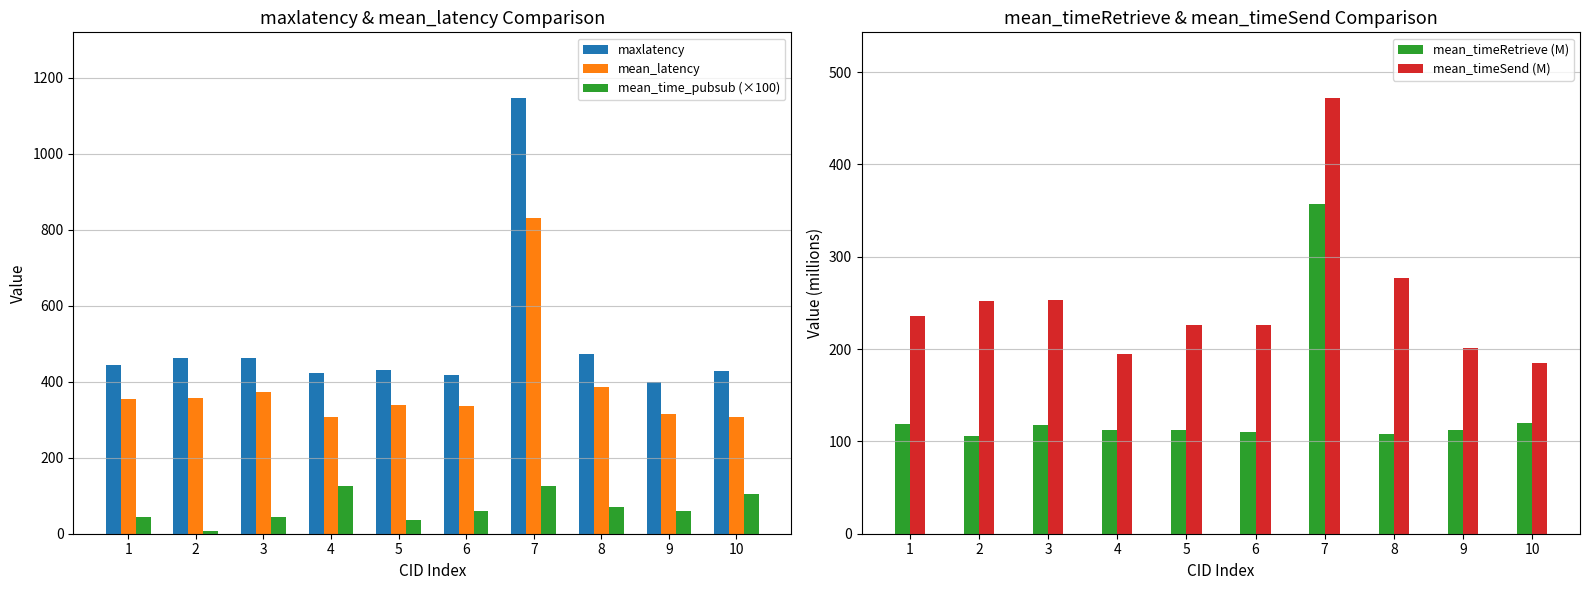

What is the difference between the highest and lowest values at 9?

339.8